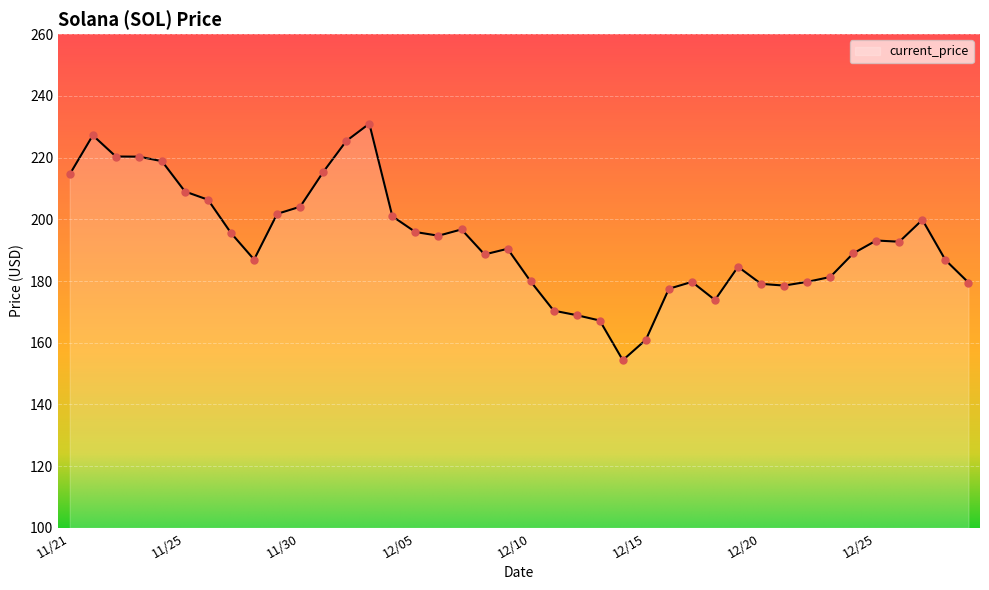

What is the difference between the maximum and minimum values?

76.7